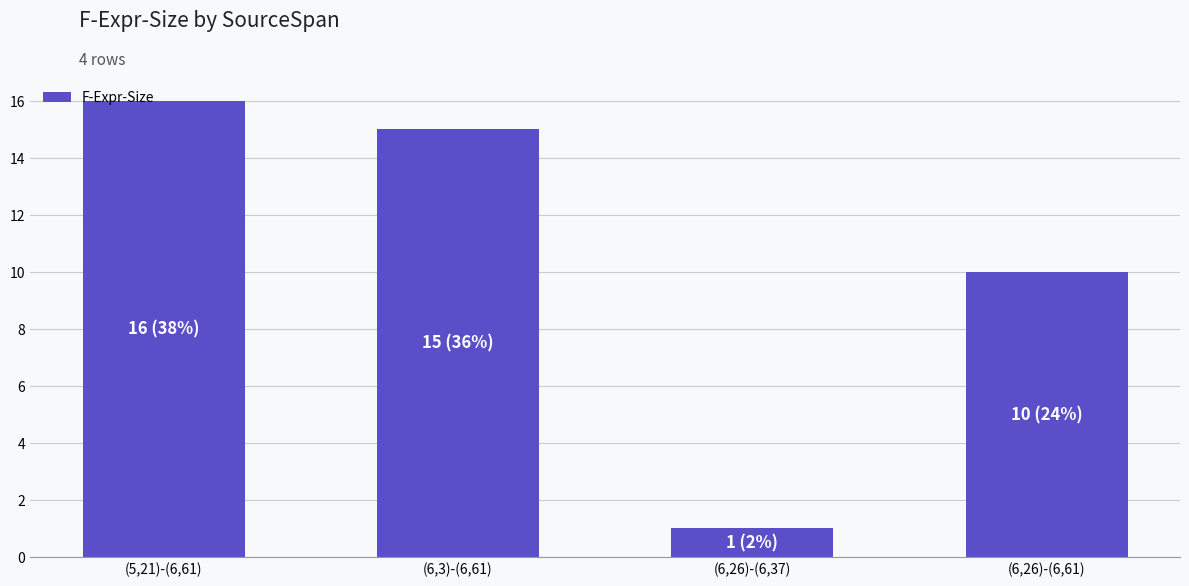

List the labels in order of value, largest first.

(5,21)-(6,61), (6,3)-(6,61), (6,26)-(6,61), (6,26)-(6,37)